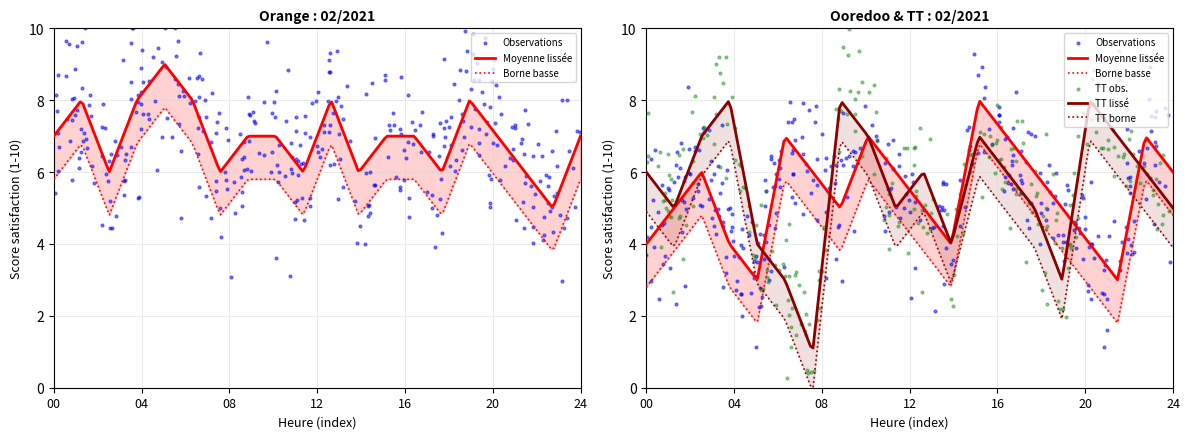

At how many categories does at least one series exceed 8?

2